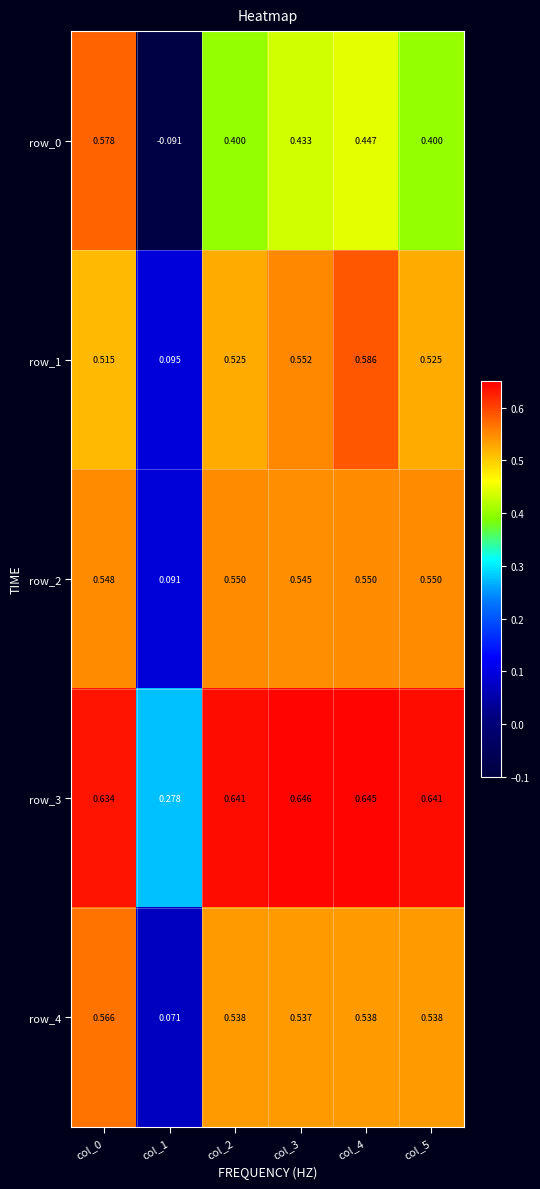

At which label does row_1 reach its peak?

col_4